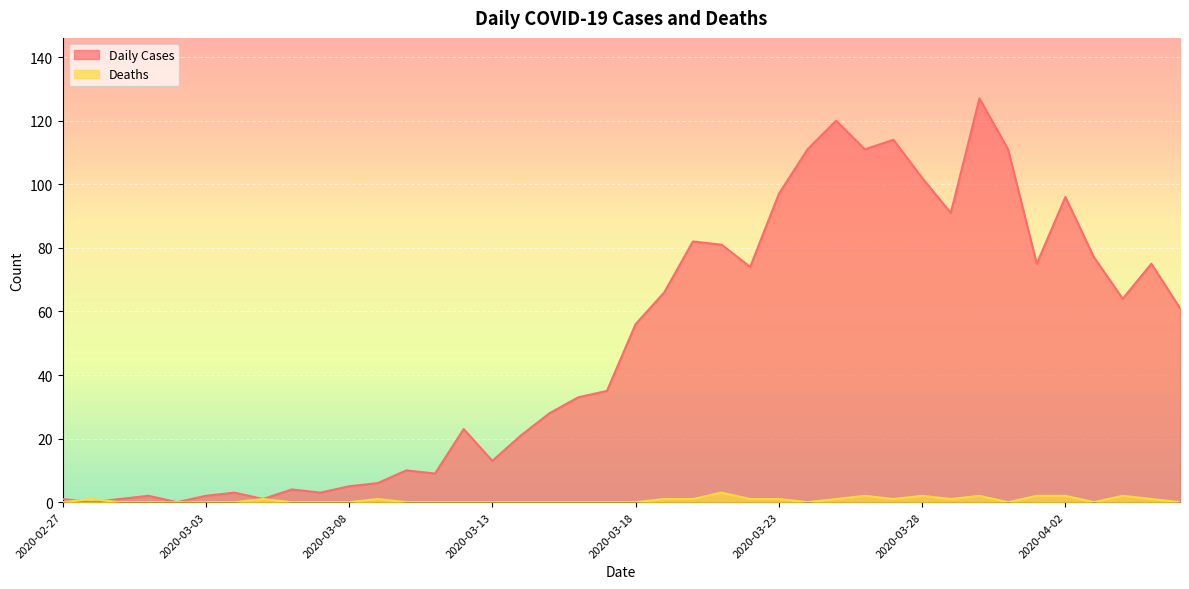

Between 2020-02-29 and 2020-03-06, which is larger?

2020-03-06